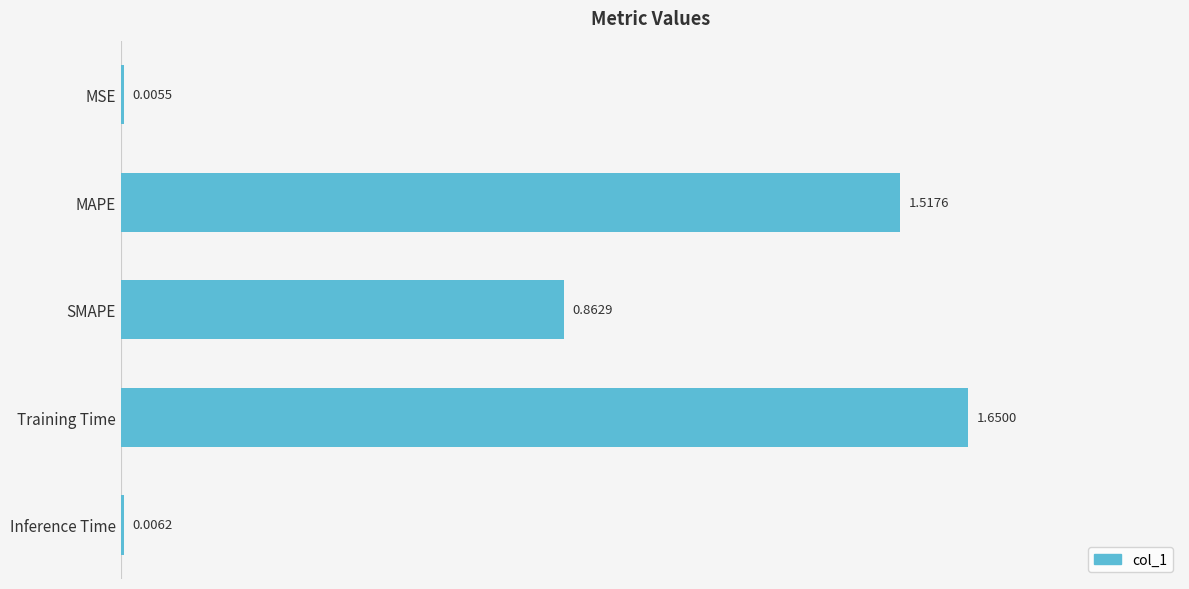

At which category does the chart reach its peak across all series?

Training Time